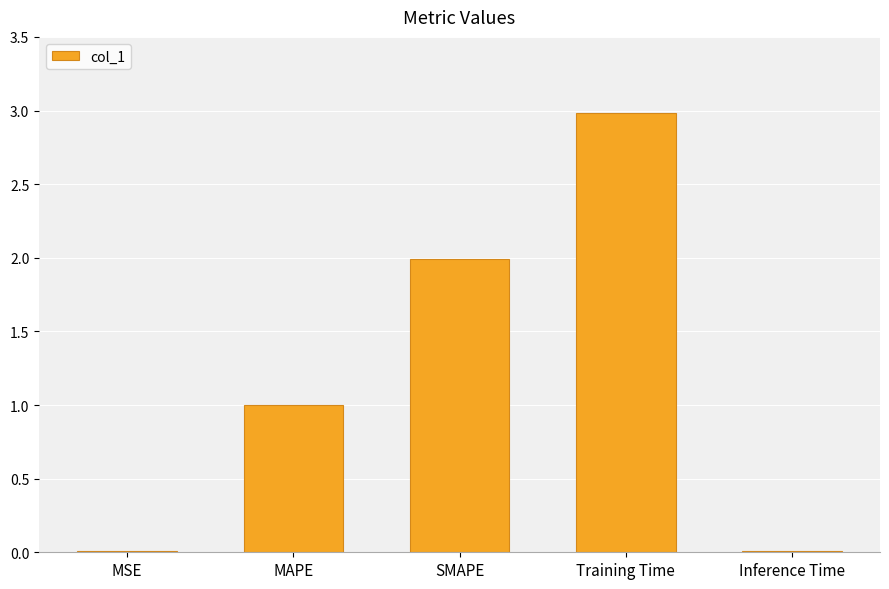

What is the sum of the values at SMAPE and Training Time?

5.0